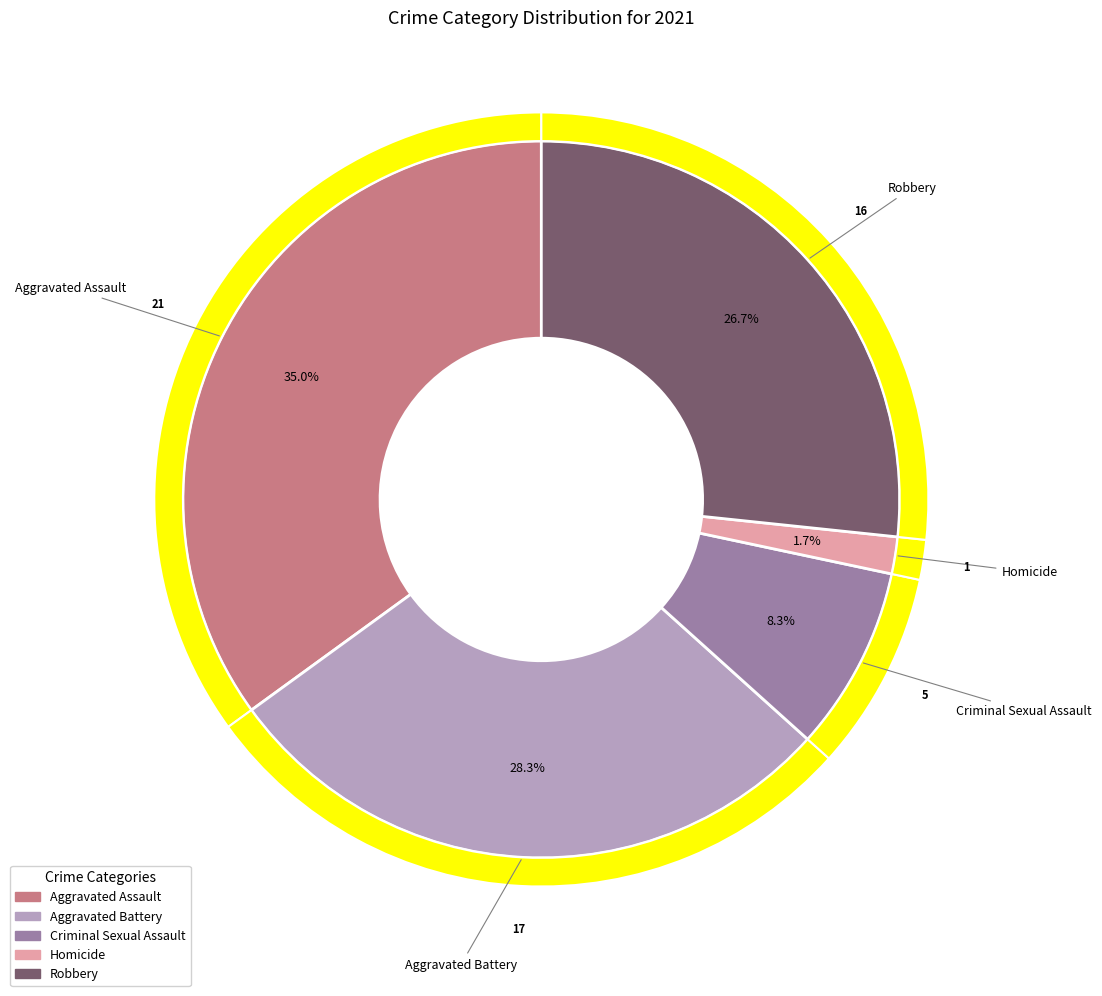

What portion of the pie excludes Homicide?

98.3%